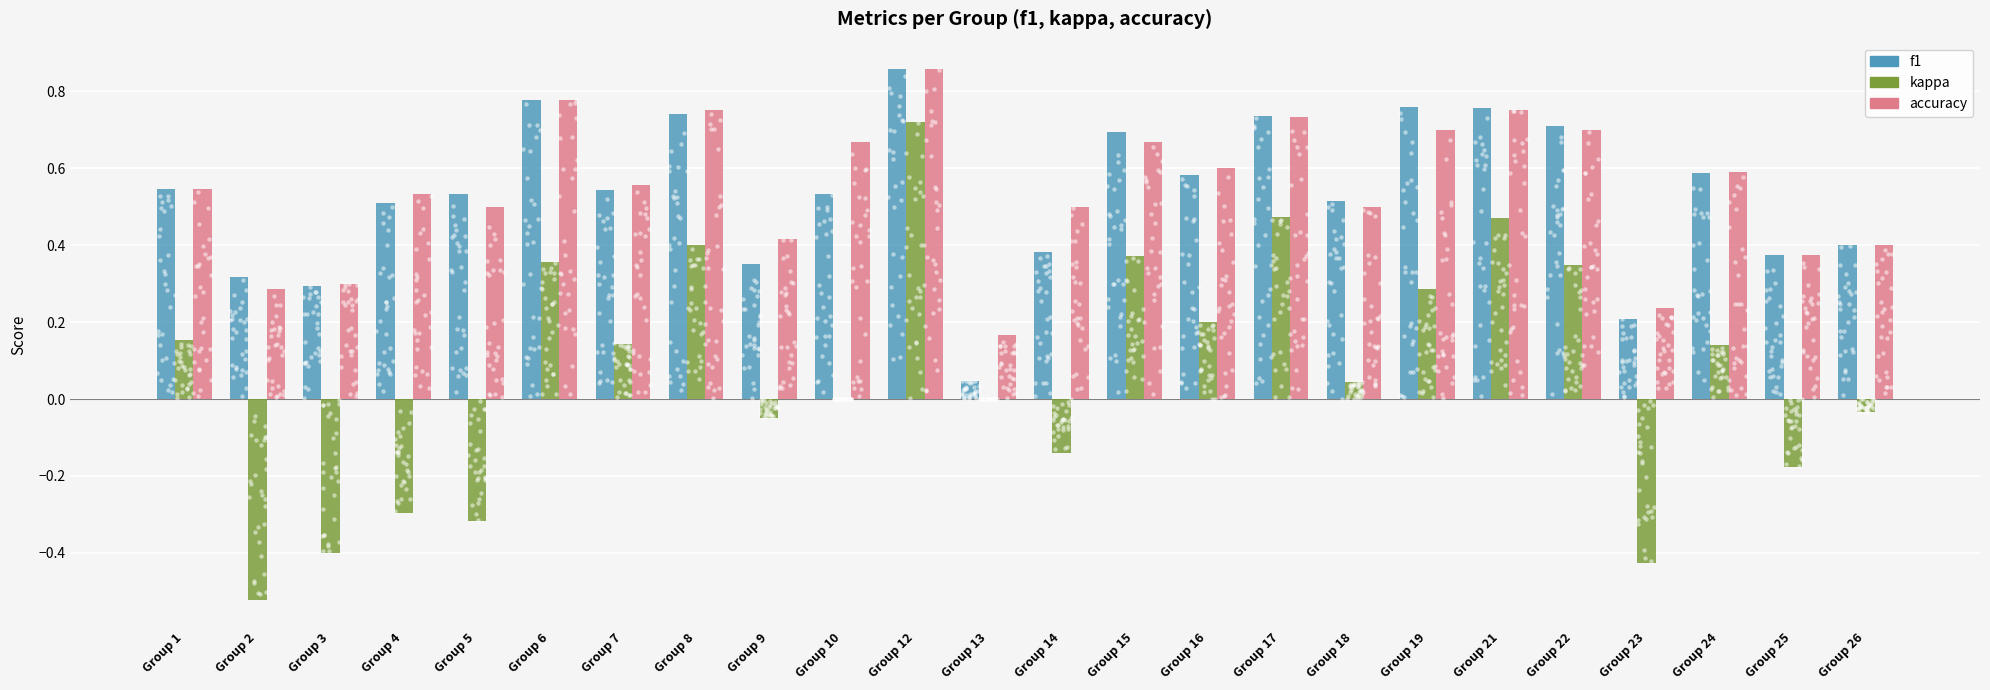

At which category is the sum across all series the highest?

Group 12